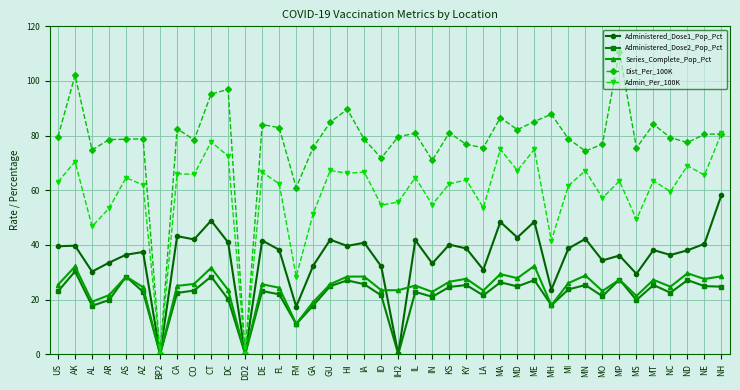

What is the value of the Administered_Dose2_Pop_Pct point at the 1st from the left?

23.0